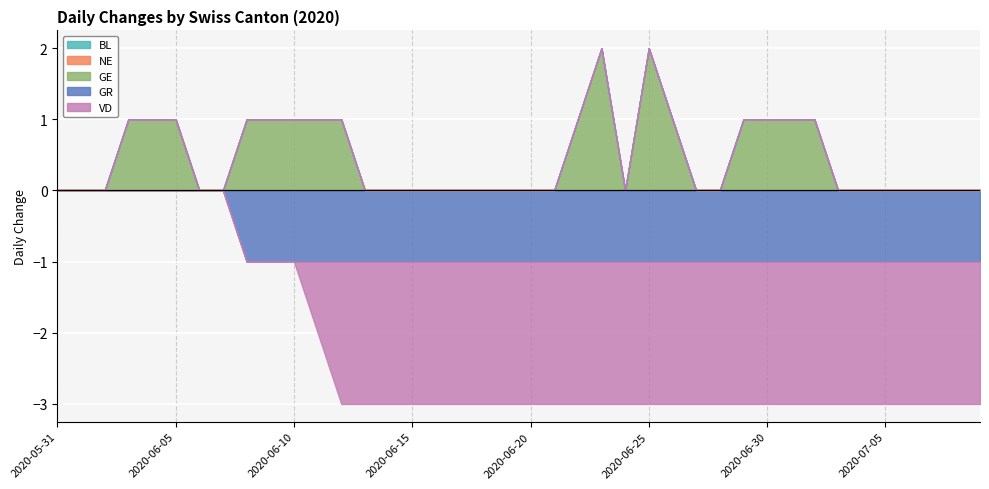

What is the label of the 27th point from the left?

2020-06-26